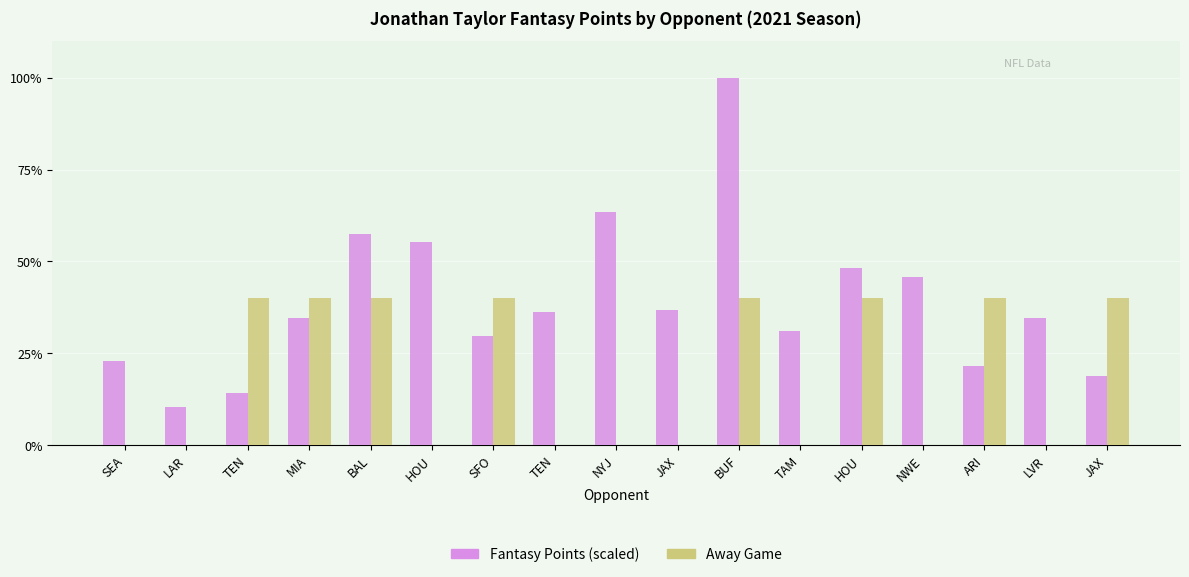

What is the difference between the maximum and second lowest values in the Away Game series?

40.0